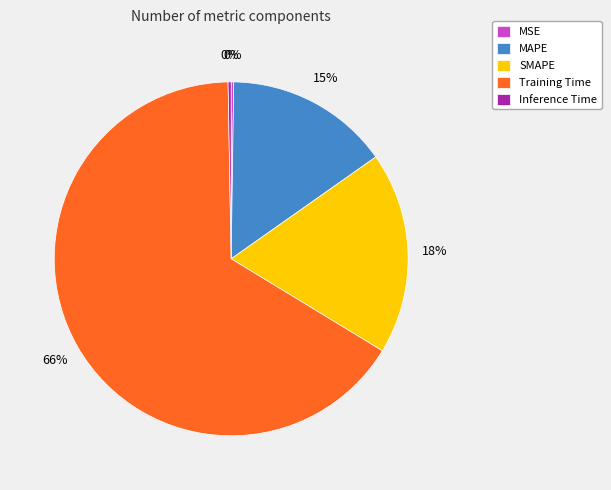

To the nearest percent, what is the average slice percentage?

20%